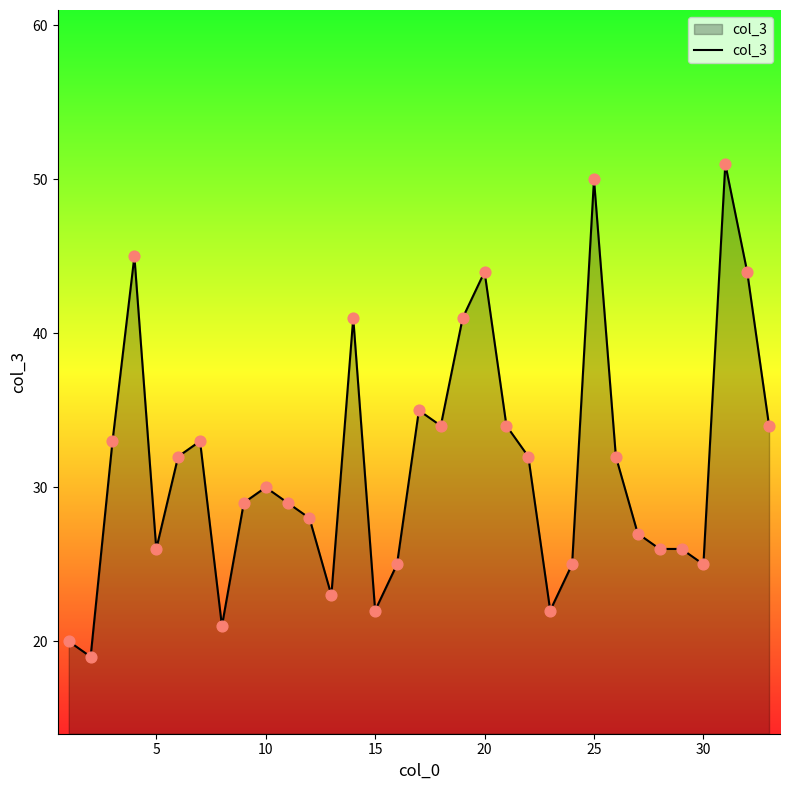

What is the difference between the maximum and minimum values?

32